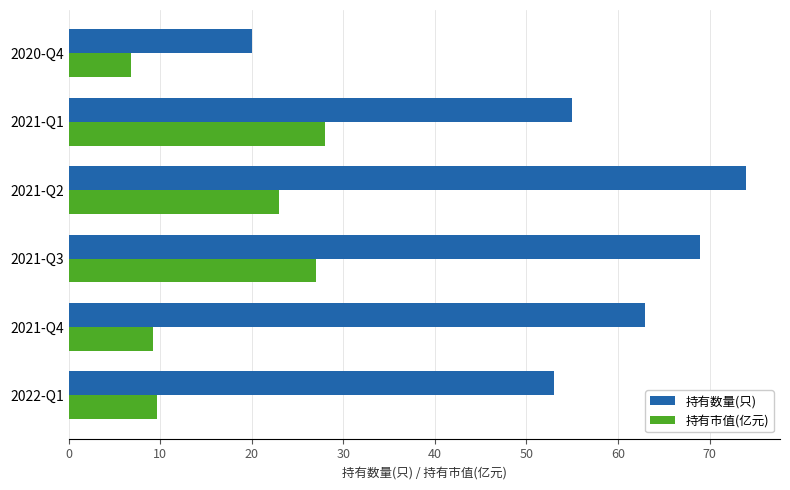

The value of 持有市值(亿元) at 2021-Q2 is 23.0. True or false?

True